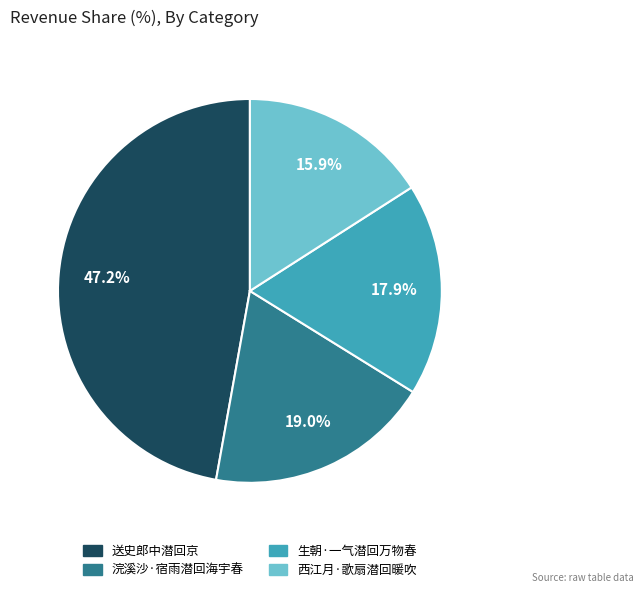

To the nearest percent, what is the average slice percentage?

25%